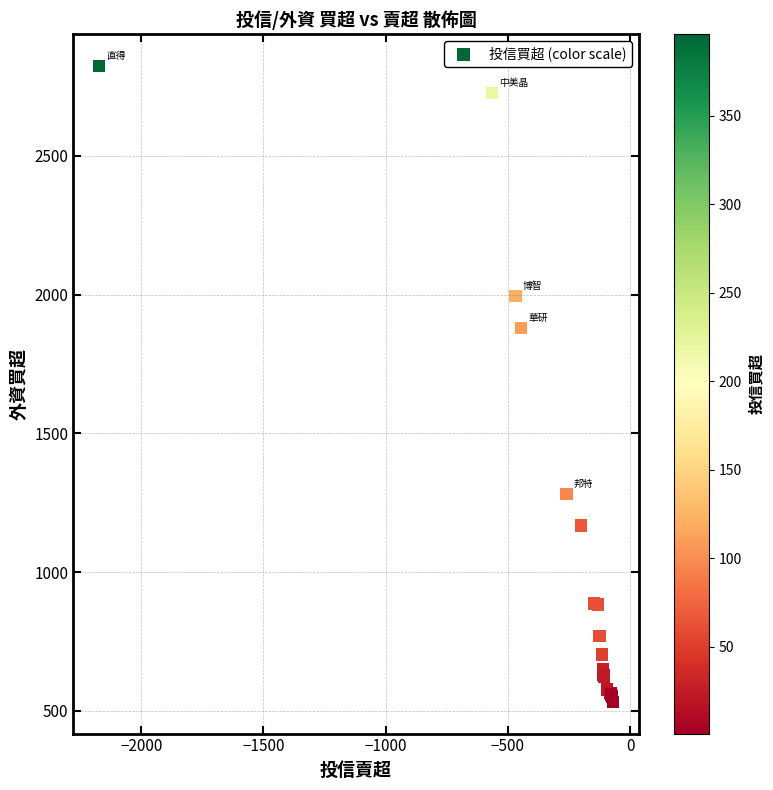

What Y value in the scatter plot is closest to 1678?

1880